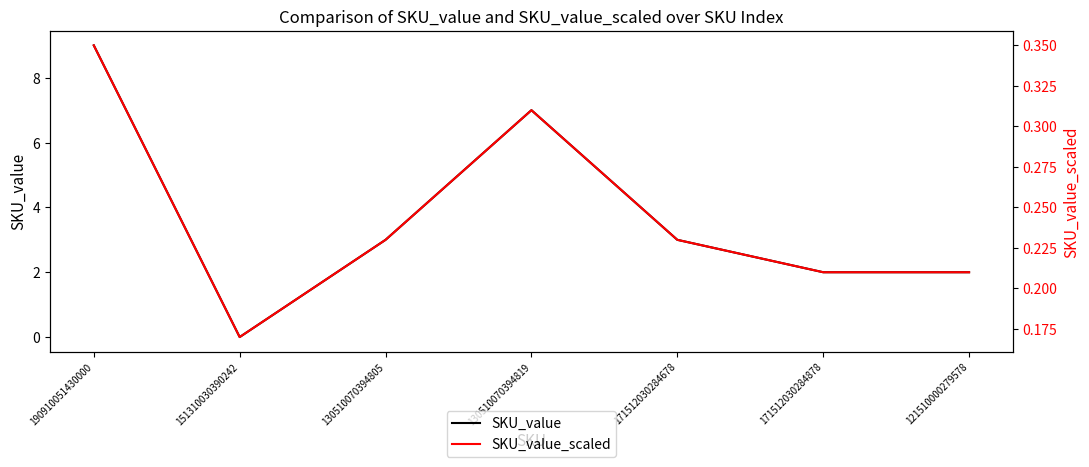

What is the difference between the second highest and minimum values in the SKU_value_scaled series?

0.1